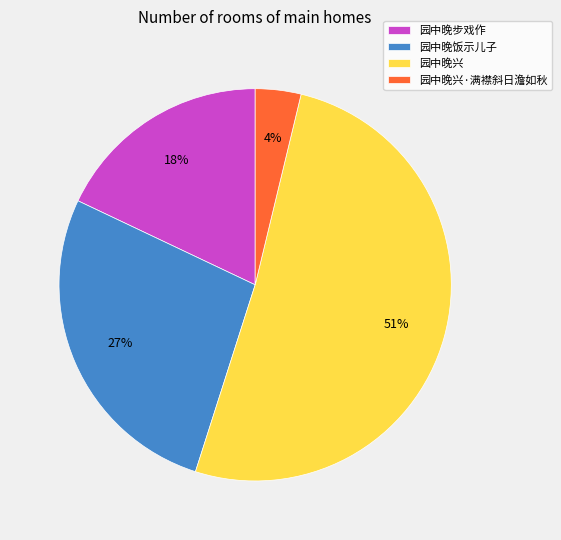

What is the smallest slice in the pie chart?

园中晚兴·满襟斜日澹如秋